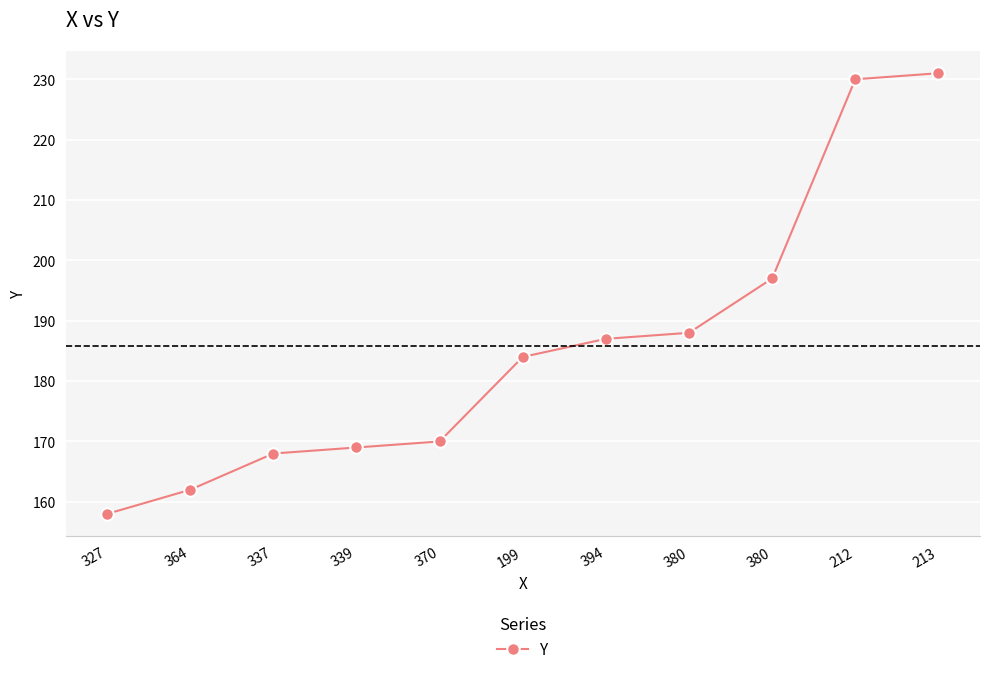

How many distinct data groups are displayed?

1